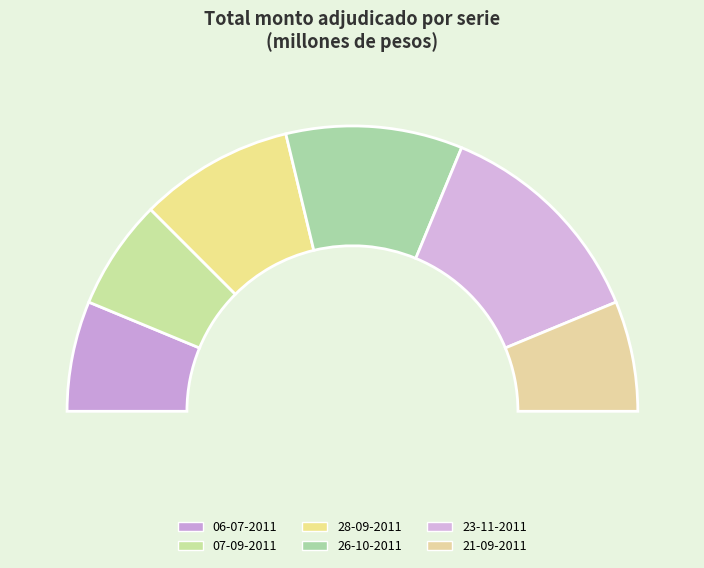

How many segments does this pie chart have?

6